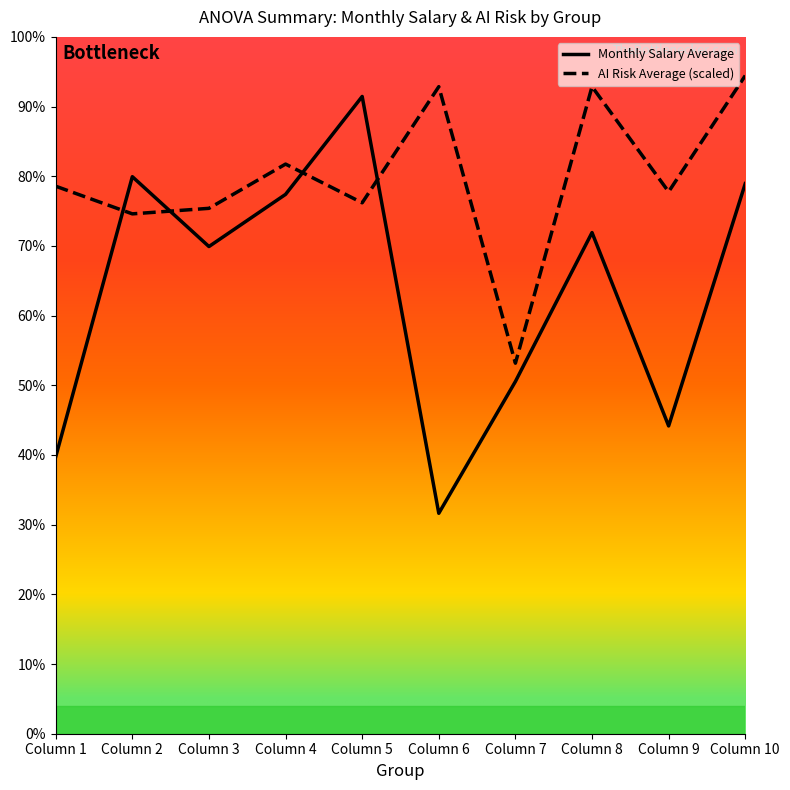

Is this an area chart (filled region under the line)?

No